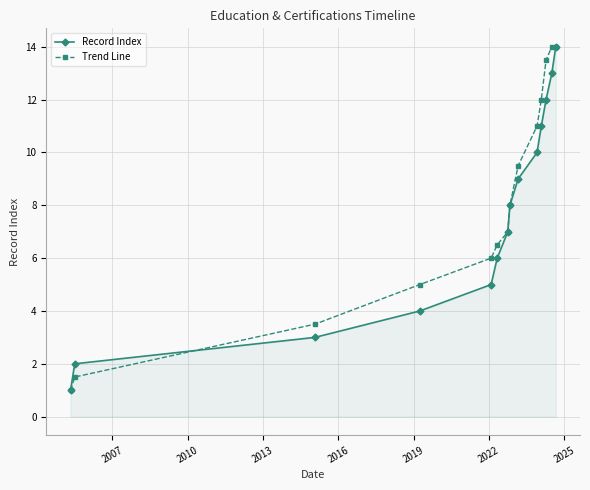

What is the smallest value displayed?

1.0